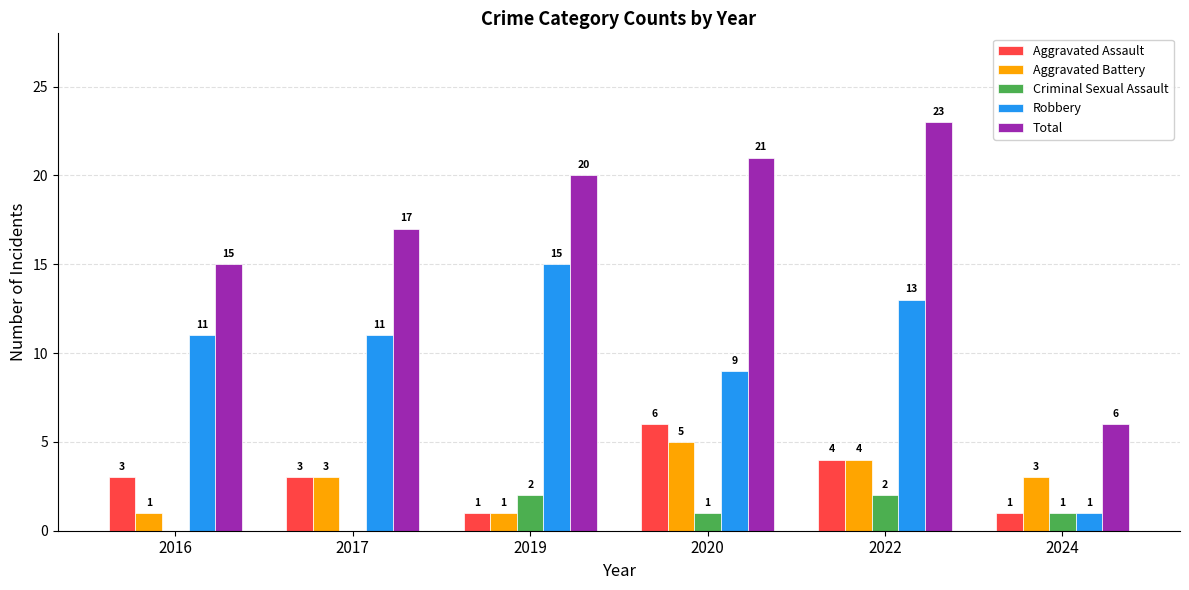

How many groups of bars are there?

6